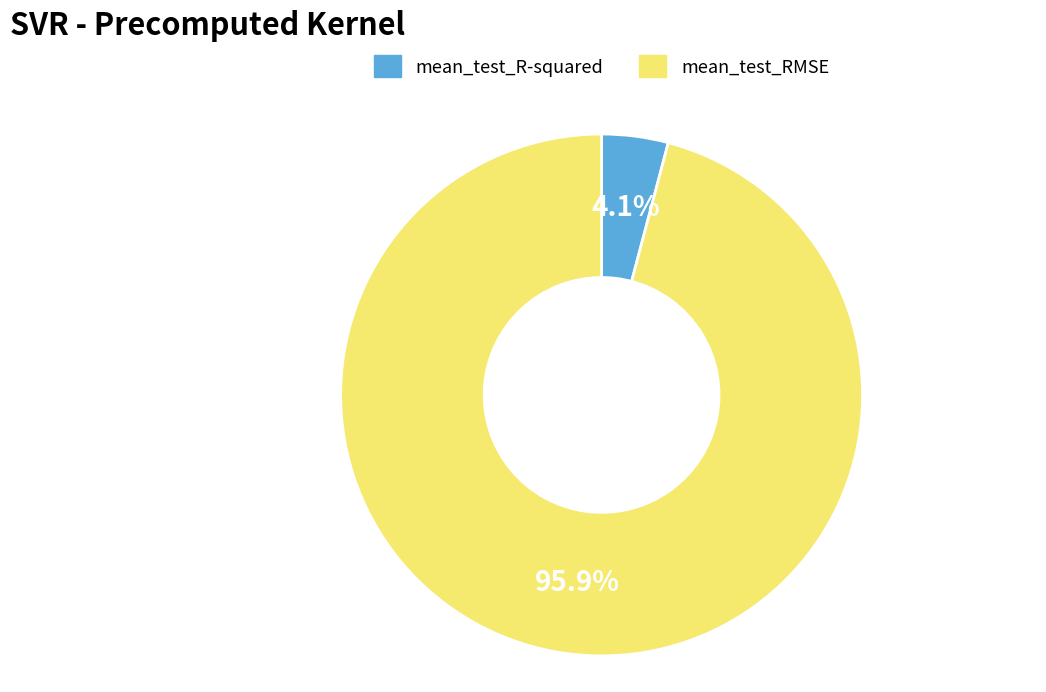

To the nearest percent, what is the average slice percentage?

50%